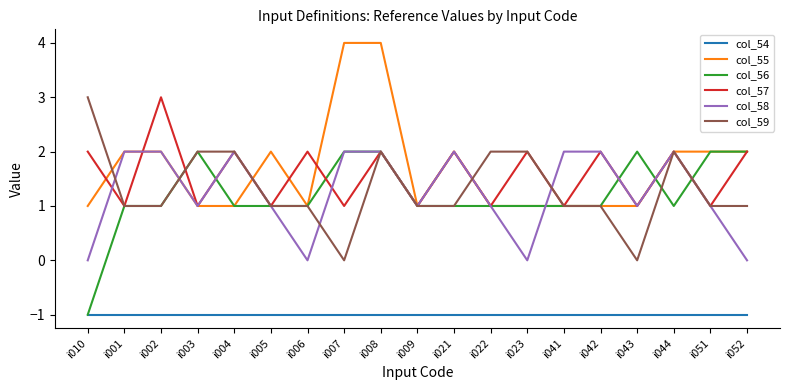

Which series changed the most between i005 and i009?

col_55